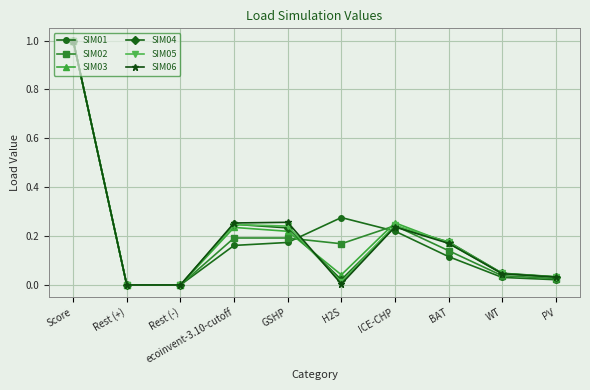

Which series changed the most between GSHP and H2S?

SIM06